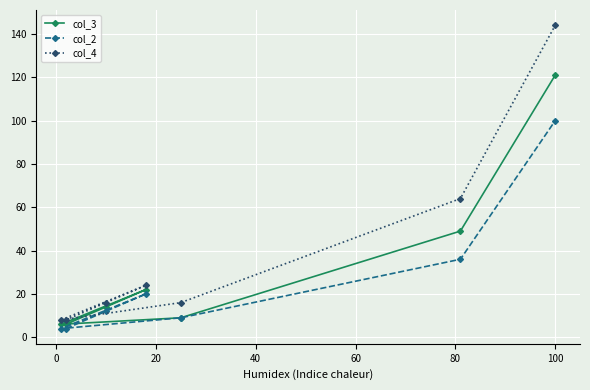

What is the smallest value displayed?

4